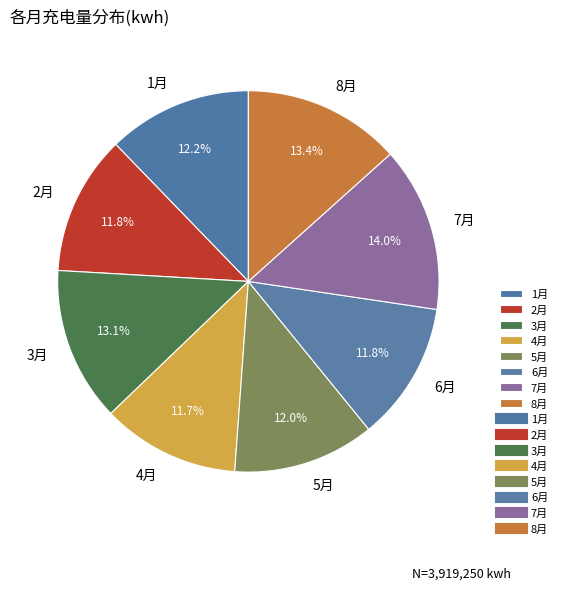

To the nearest percent, what percentage of the pie is 1月?

12%